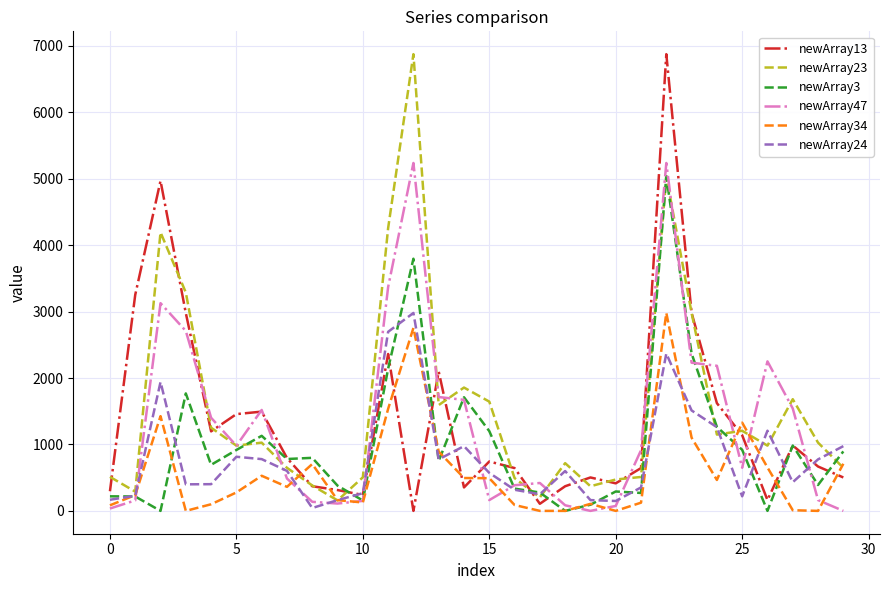

At how many categories does at least one series exceed 2594?

7